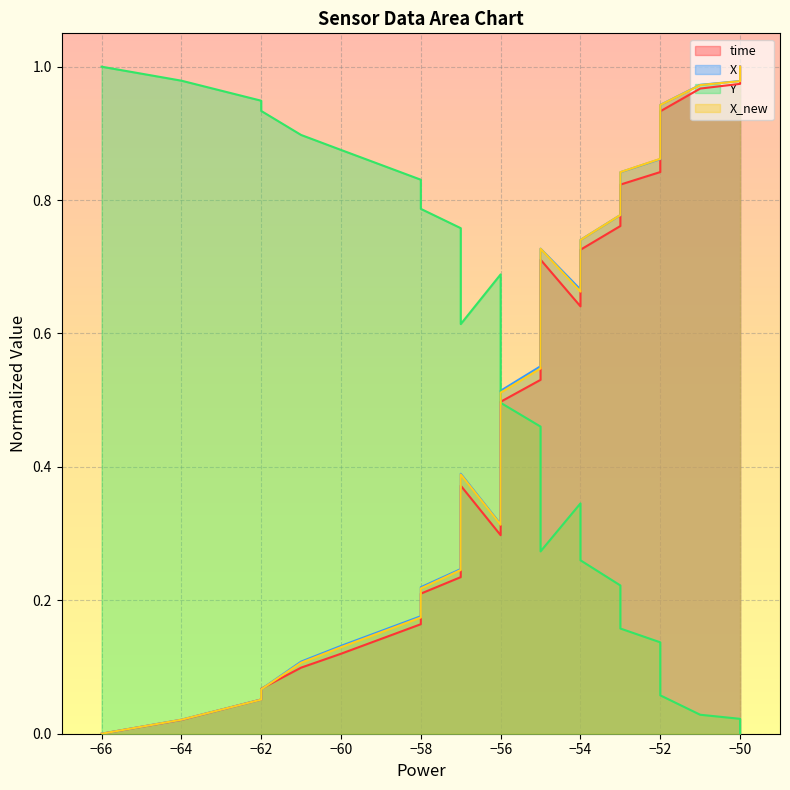

What is the value of the time point at the 26th from the left?

0.6